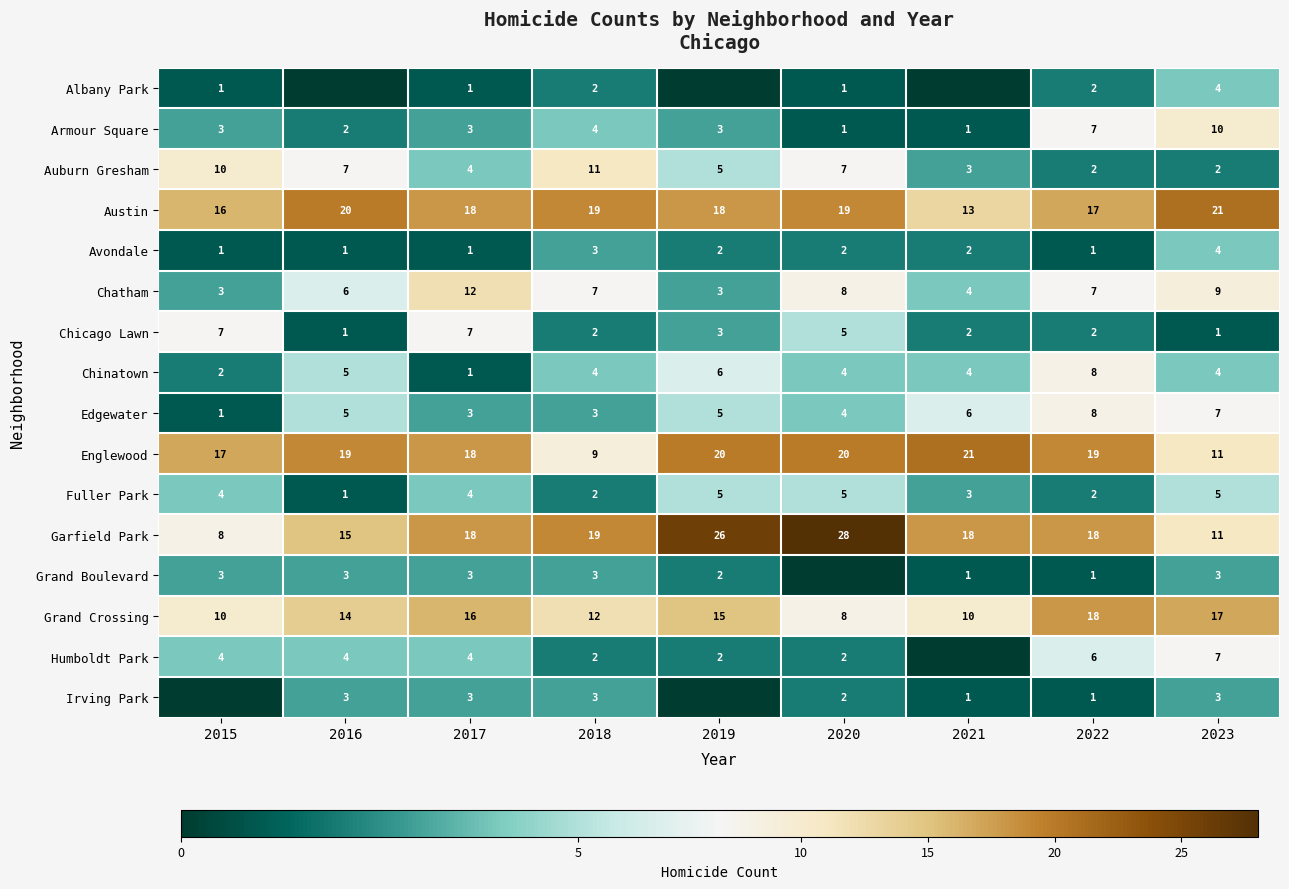

What is the sum of all Chinatown values?

38